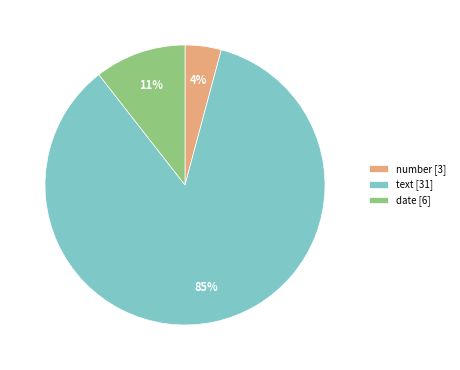

Is the sum of text [31] and number [3] greater than half?

Yes